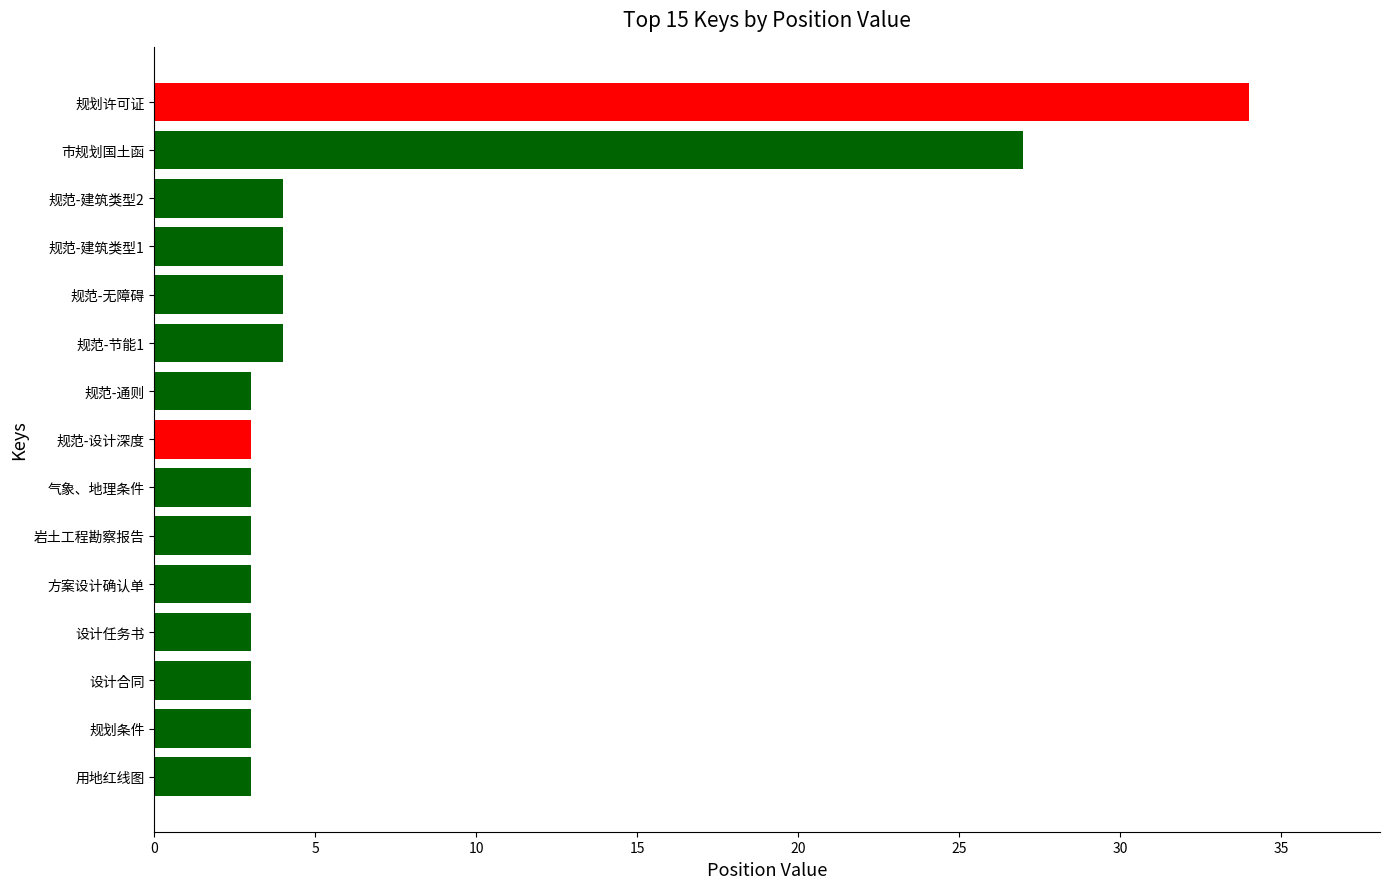

What is the average value?

7